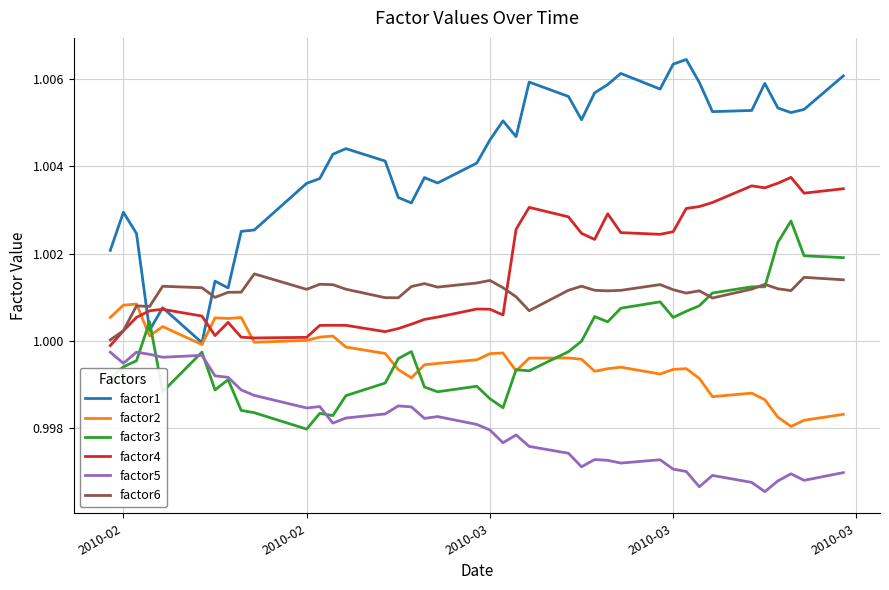

Is this an area chart (filled region under the line)?

No